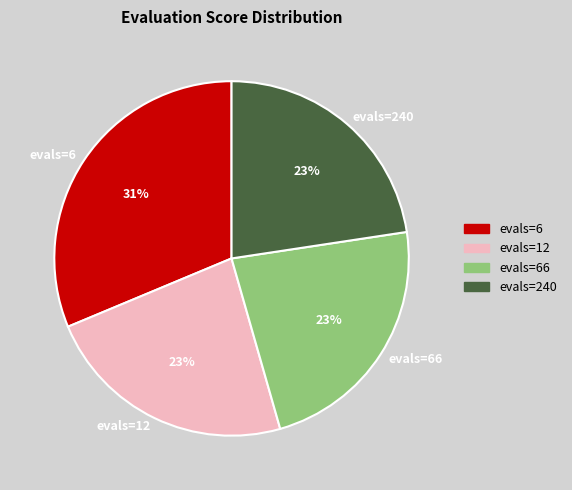

How many slices are in this pie chart?

4